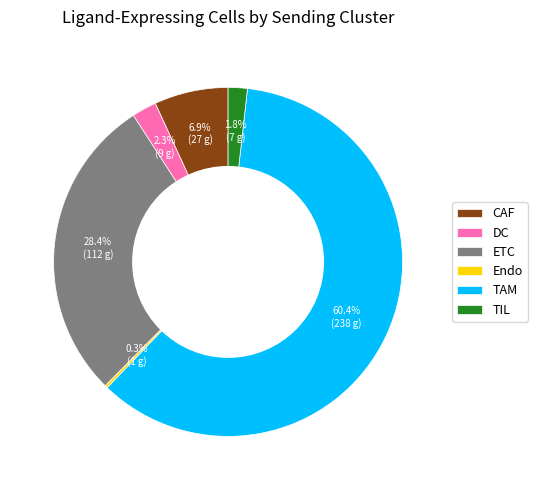

To the nearest percent, what percentage of the pie is CAF?

7%